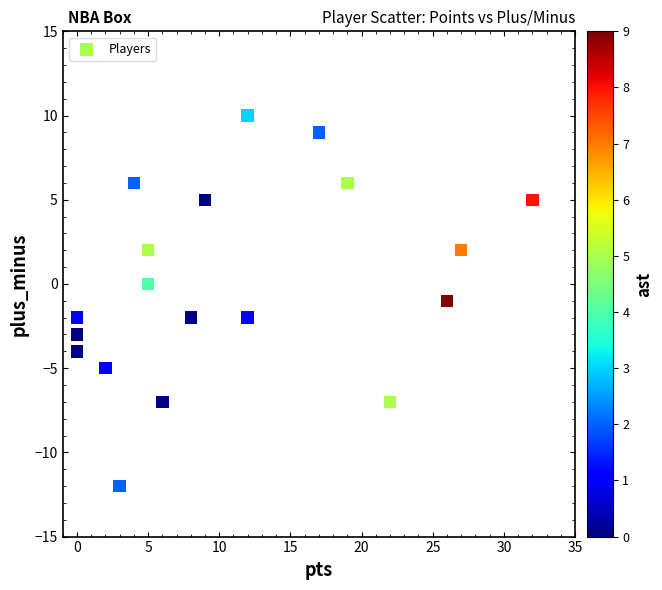

What is the range of X values (max minus min)?

32